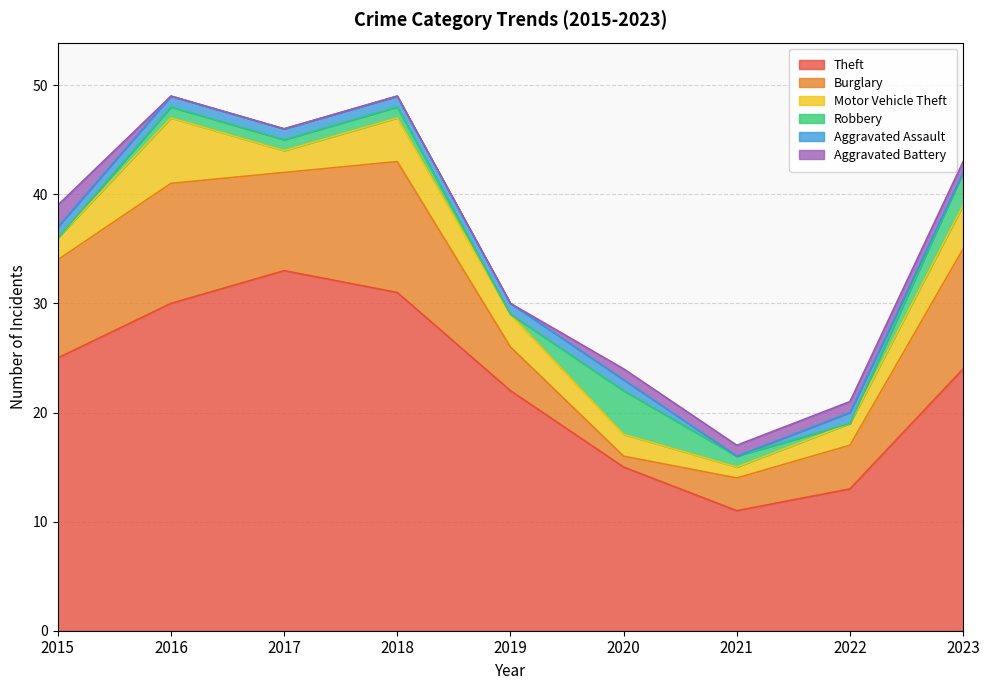

Reading left to right, what are all the values shown in this chart?

Theft: 2015=25	2016=30	2017=33	2018=31	2019=22	2020=15	2021=11	2022=13	2023=24
Burglary: 2015=9	2016=11	2017=9	2018=12	2019=4	2020=1	2021=3	2022=4	2023=11
Motor Vehicle Theft: 2015=2	2016=6	2017=2	2018=4	2019=3	2020=2	2021=1	2022=2	2023=4
Robbery: 2015=0	2016=1	2017=1	2018=1	2019=0	2020=4	2021=1	2022=0	2023=3
Aggravated Assault: 2015=1	2016=1	2017=1	2018=1	2019=1	2020=1	2021=0	2022=1	2023=0
Aggravated Battery: 2015=2	2016=0	2017=0	2018=0	2019=0	2020=1	2021=1	2022=1	2023=1